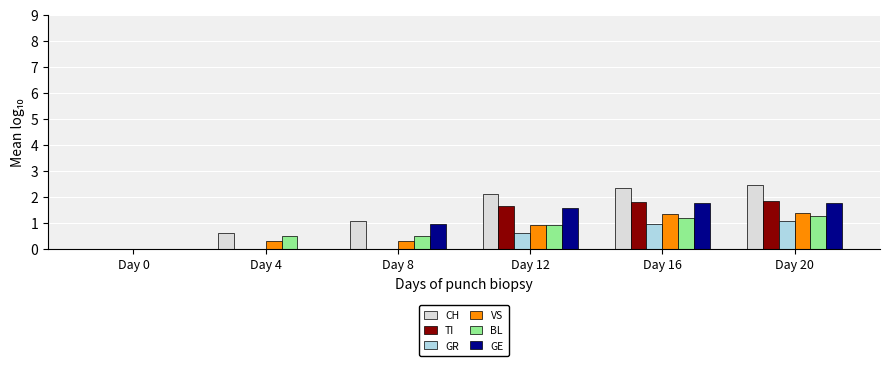

The VS series shows 1.9 at Day 20. True or false?

False